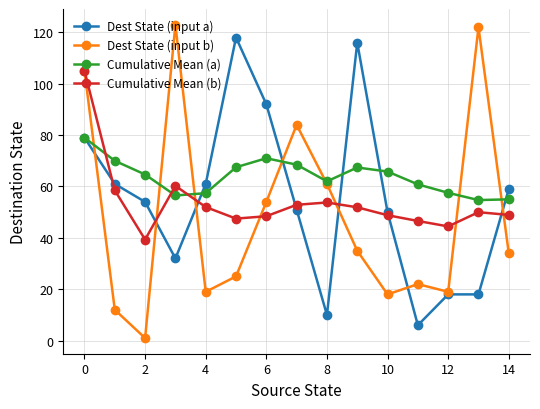

Which series has the widest spread of values?

Dest State (input b)